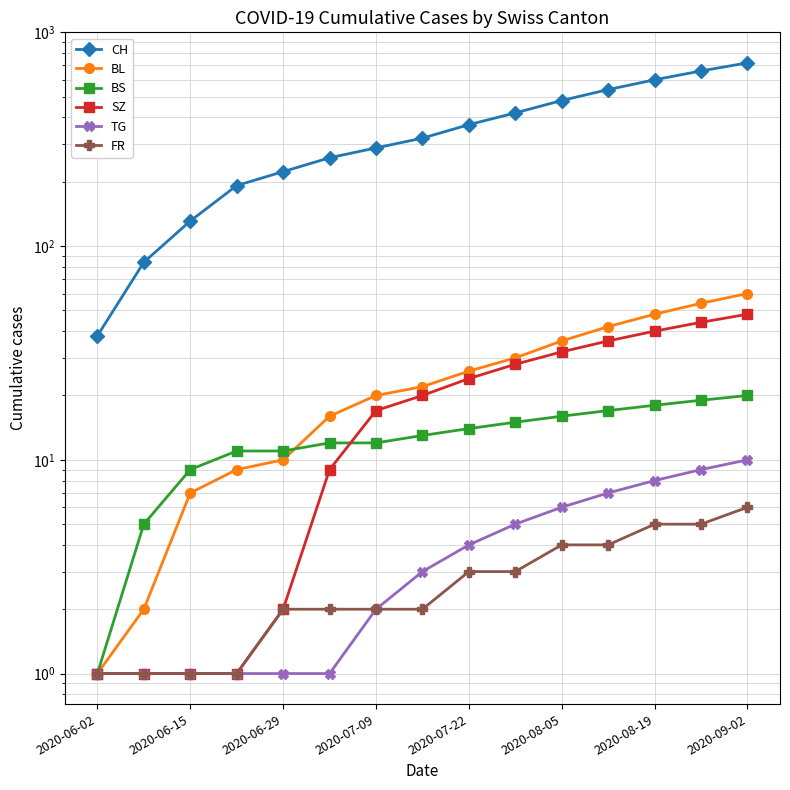

True or false: TG has more than 1 points higher than both neighbors.

False